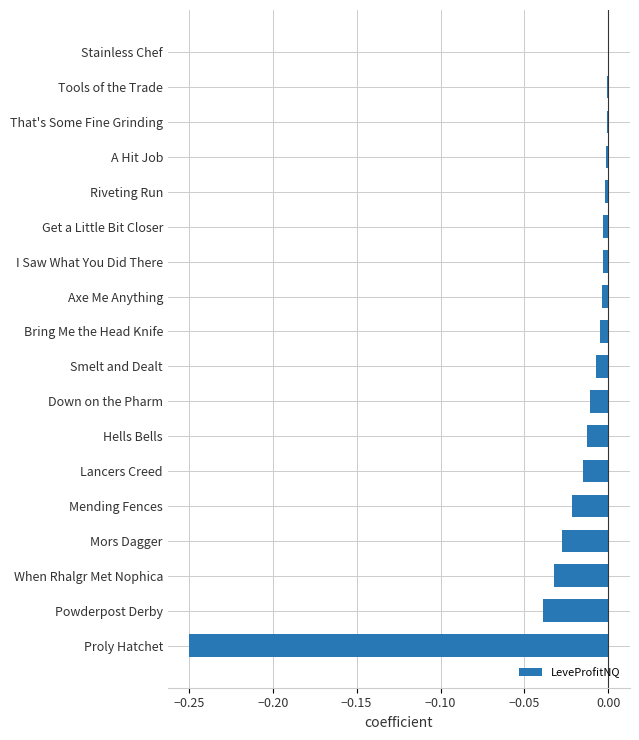

How many series are shown in this chart?

1